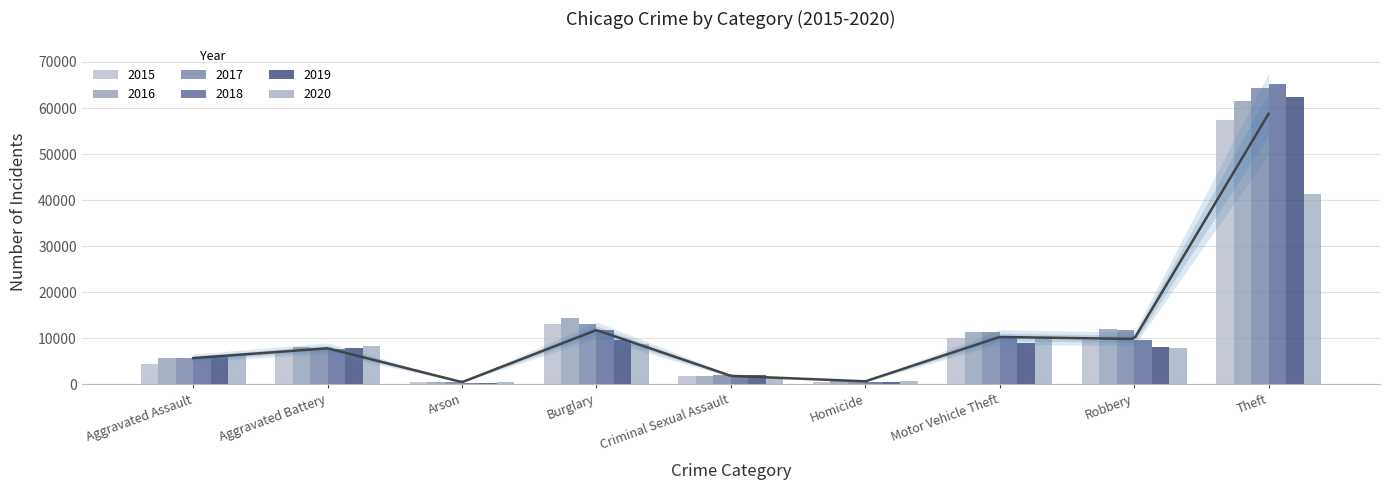

What is the minimum value for 2019?

376